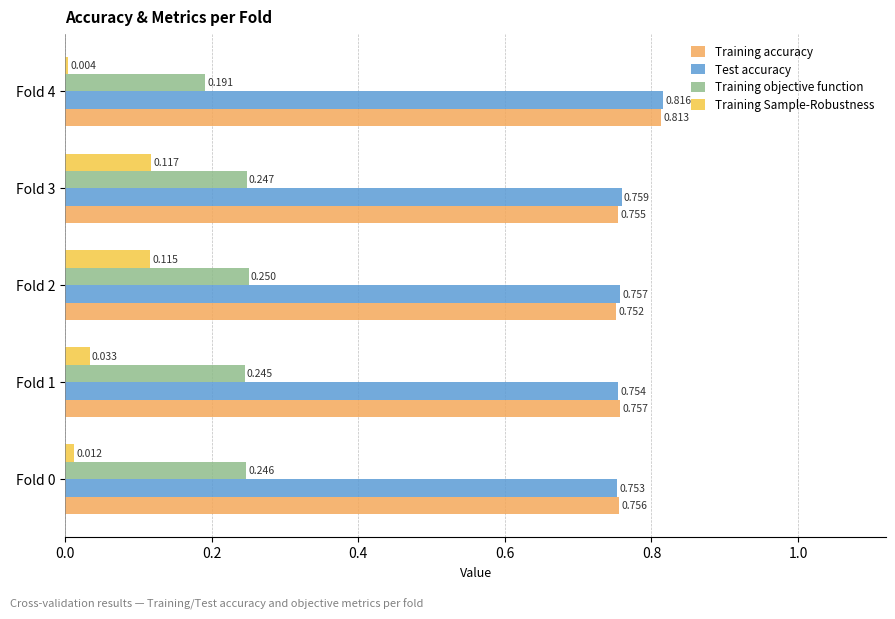

Which series has the largest total across all categories?

Test accuracy